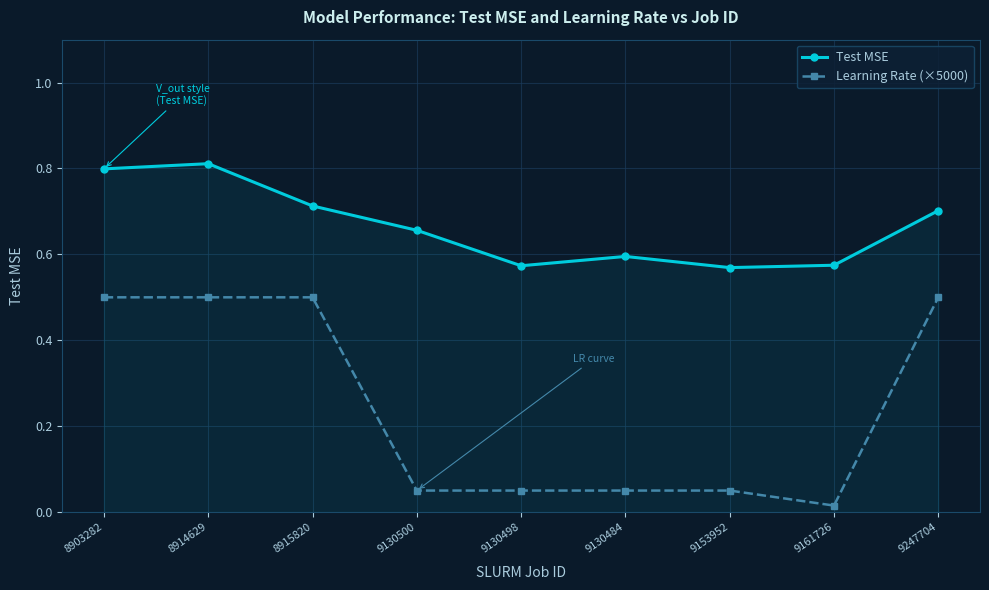

Where is Learning Rate (×5000) nearest to the value 0?

9161726